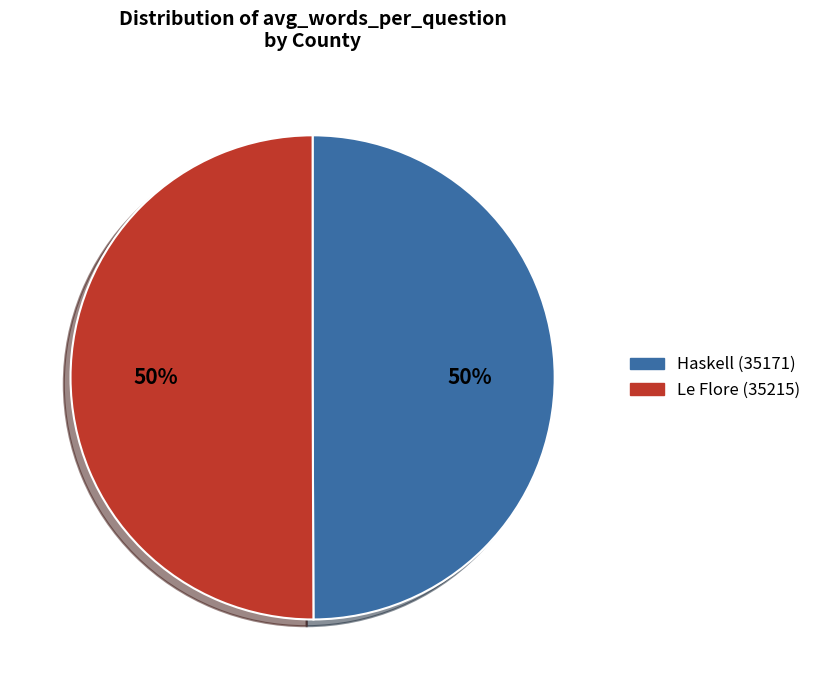

Approximately how many times larger is the value at Le Flore (35215) compared to Haskell (35171)?

1.0